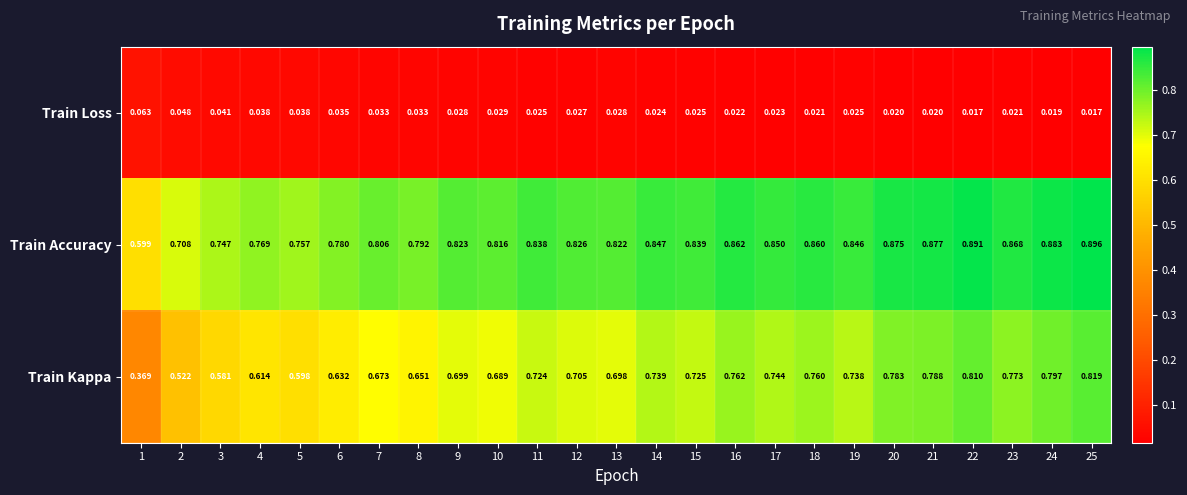

Between 5 and 18, which series saw the biggest shift?

Train Kappa